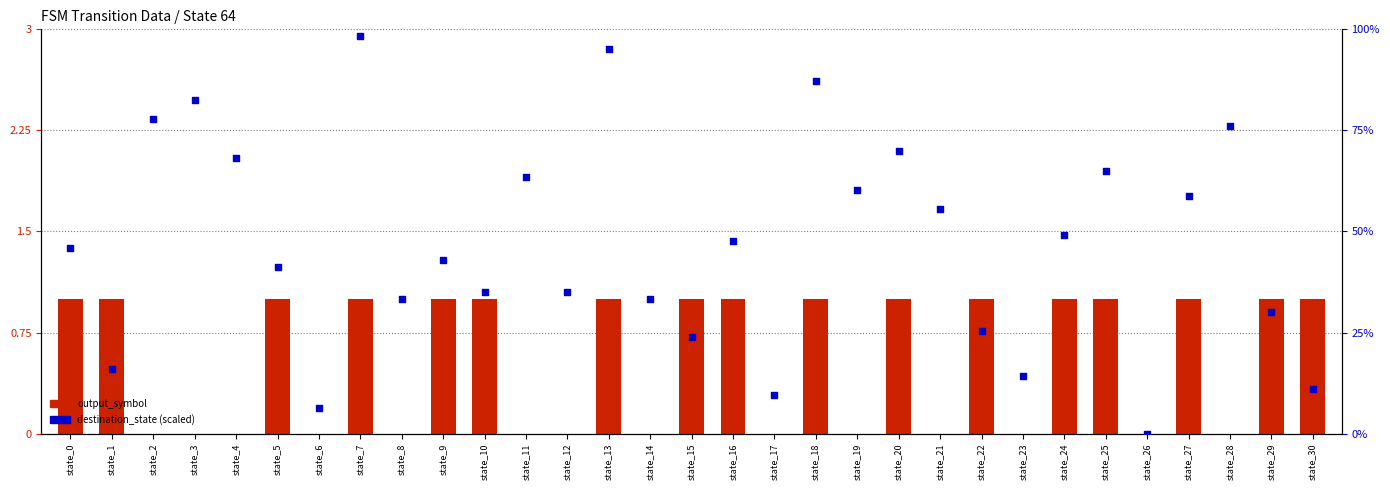

Which series contains the lowest Y value?

output_symbol